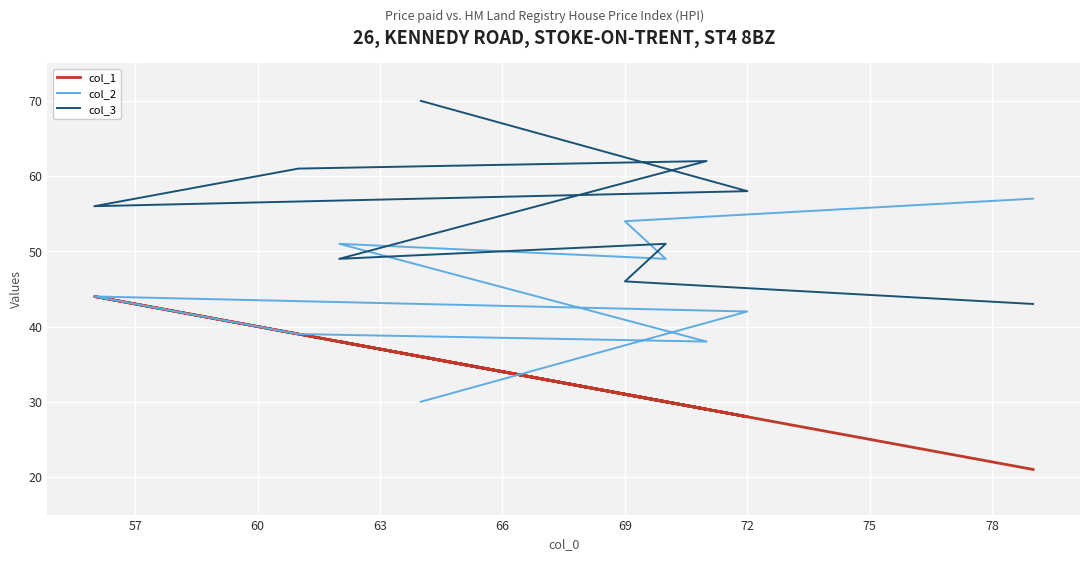

What is the total value across all series at 60?

144